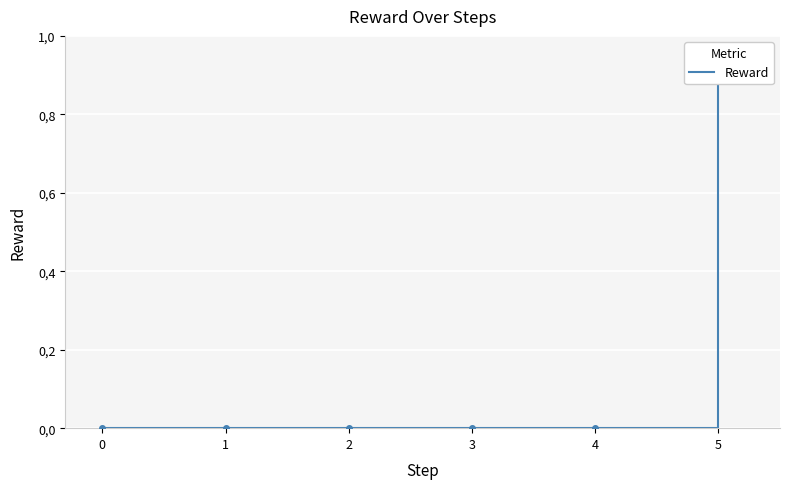

List the labels in order of value, largest first.

5, 0, 1, 2, 3, 4